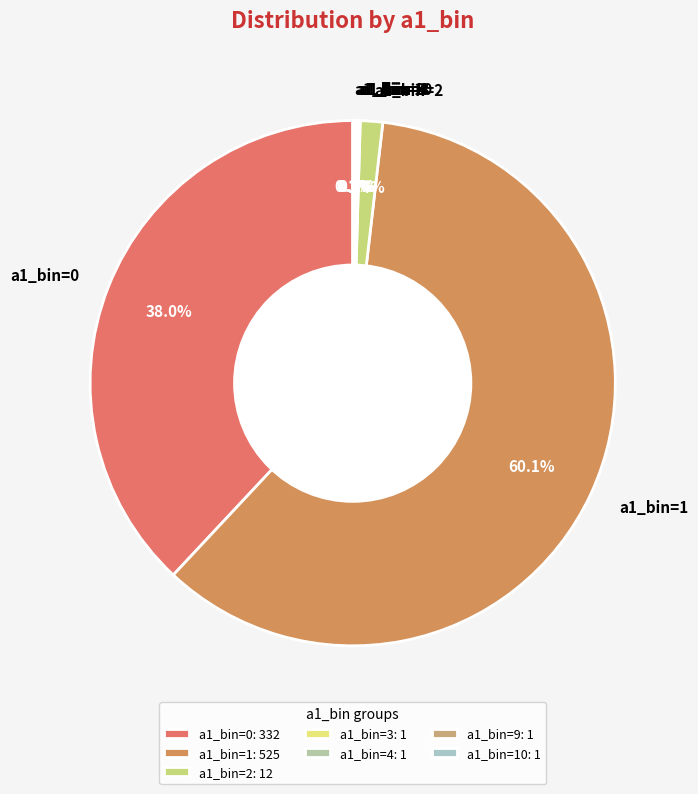

To the nearest percent, what is the difference between the largest and smallest slice percentages?

60%